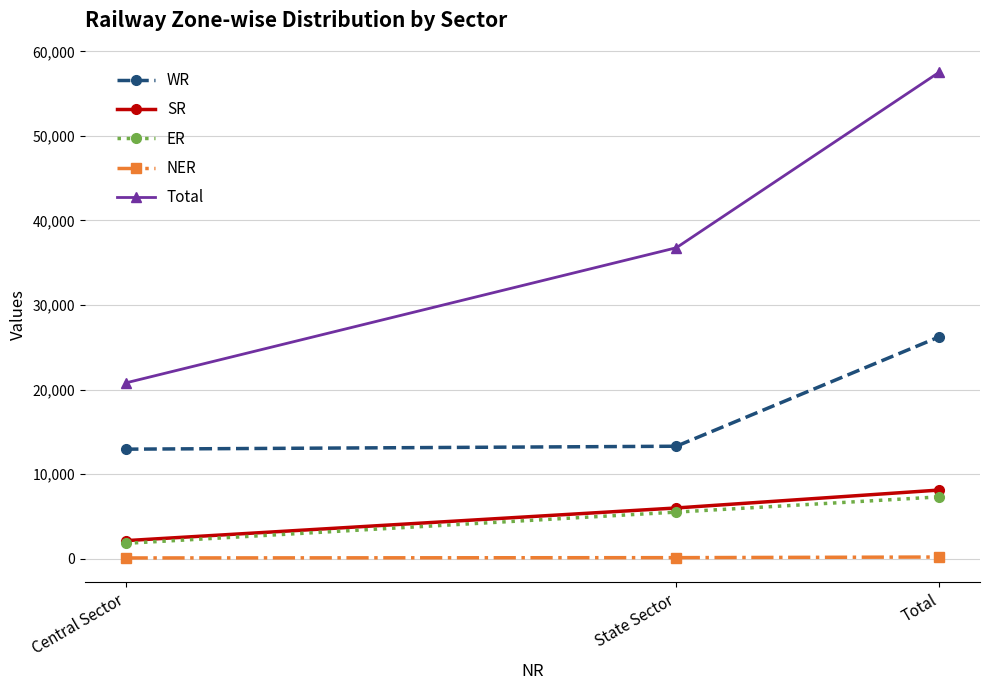

How many lines are shown in the chart?

5